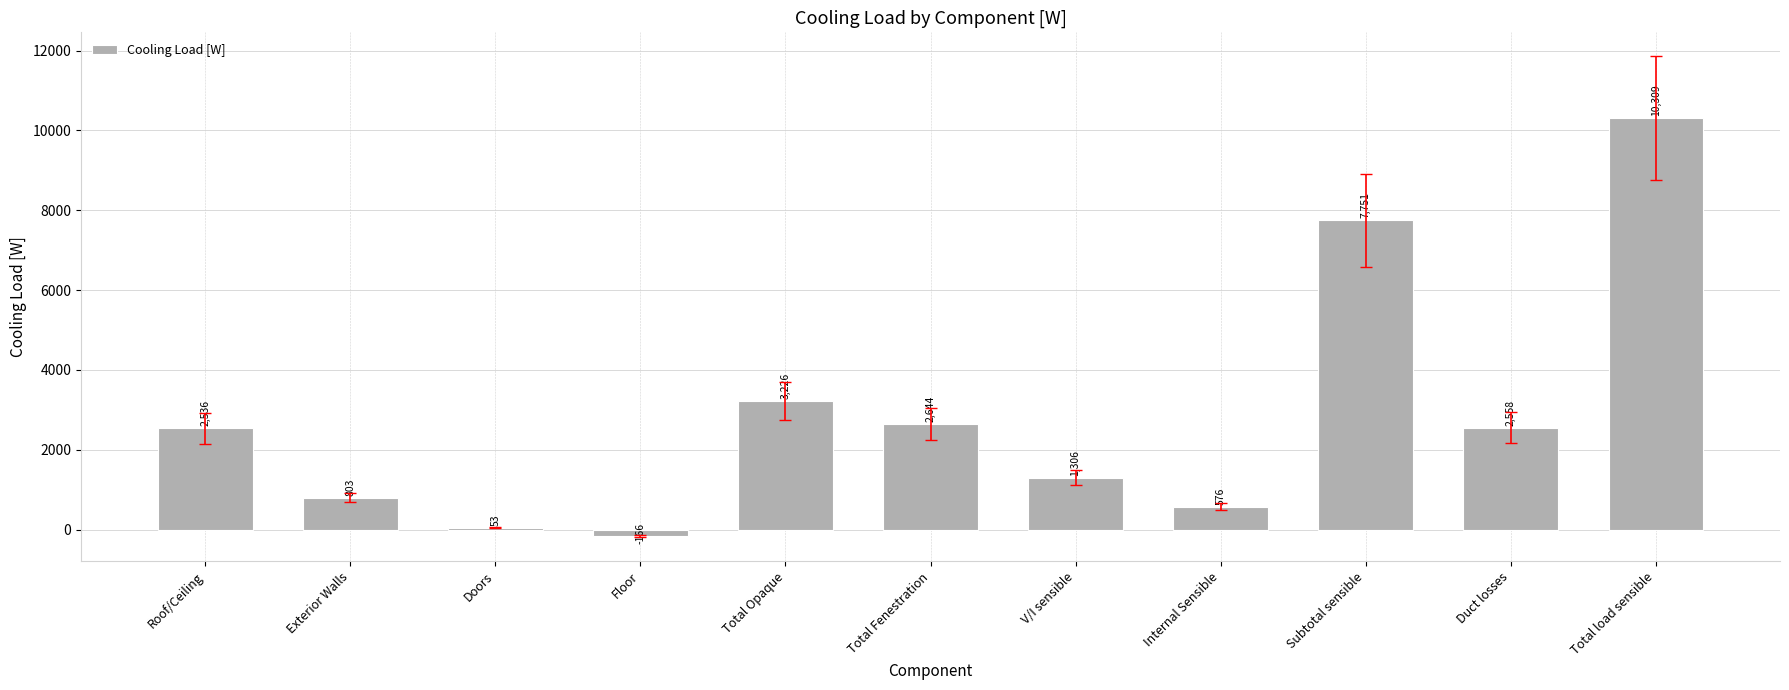

What is the greatest value displayed?

10309.2